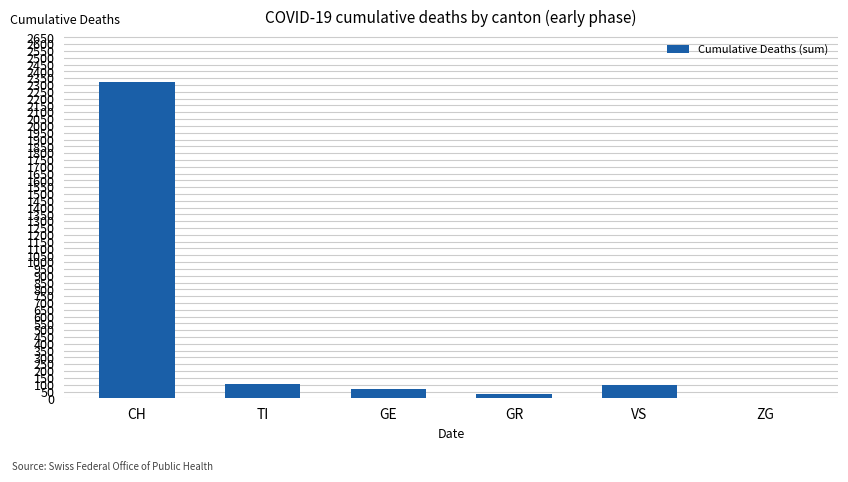

True or false: the data shows 107 at TI.

True